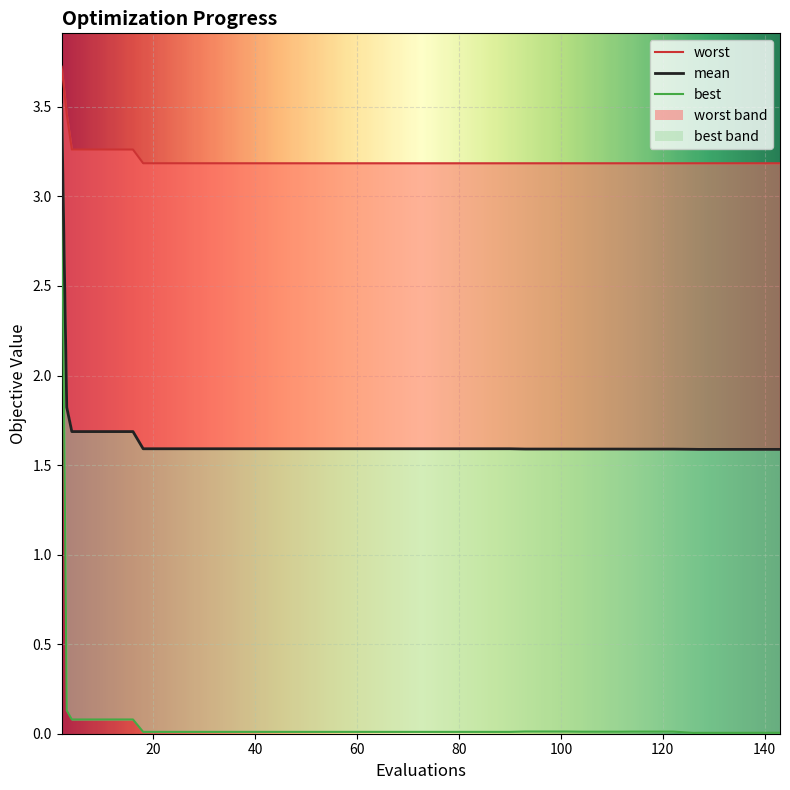

Between 42 and 58, which is larger?

42